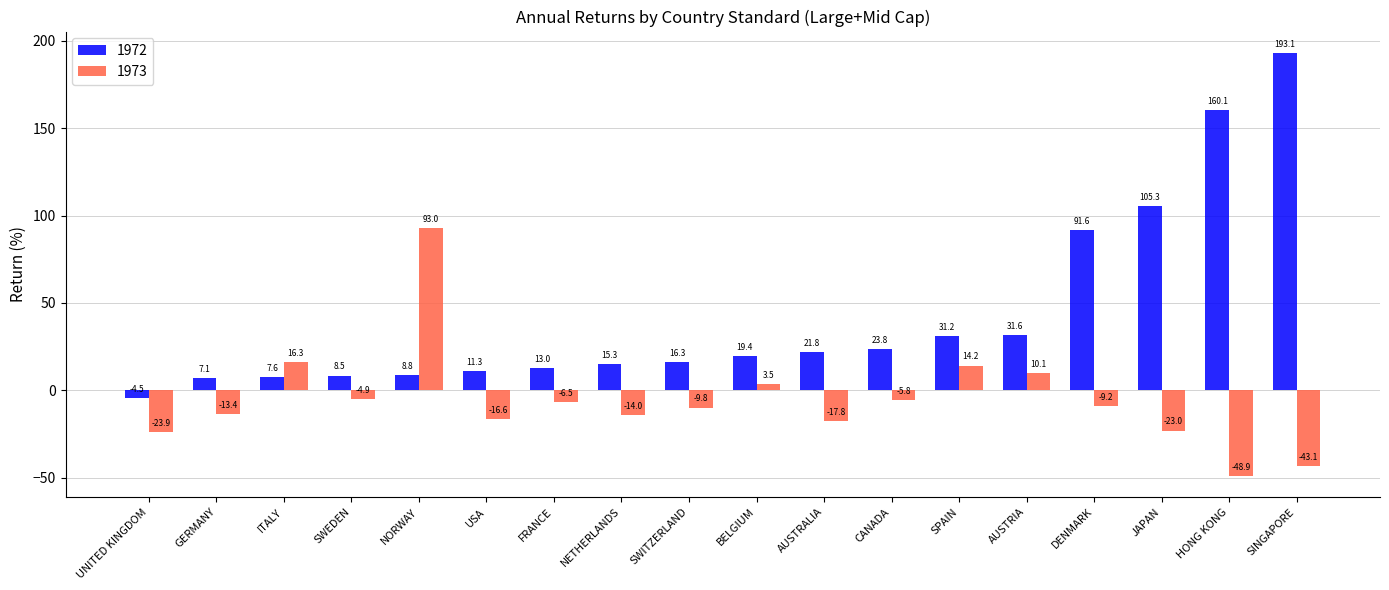

What is the label of the 15th bar from the left?

DENMARK